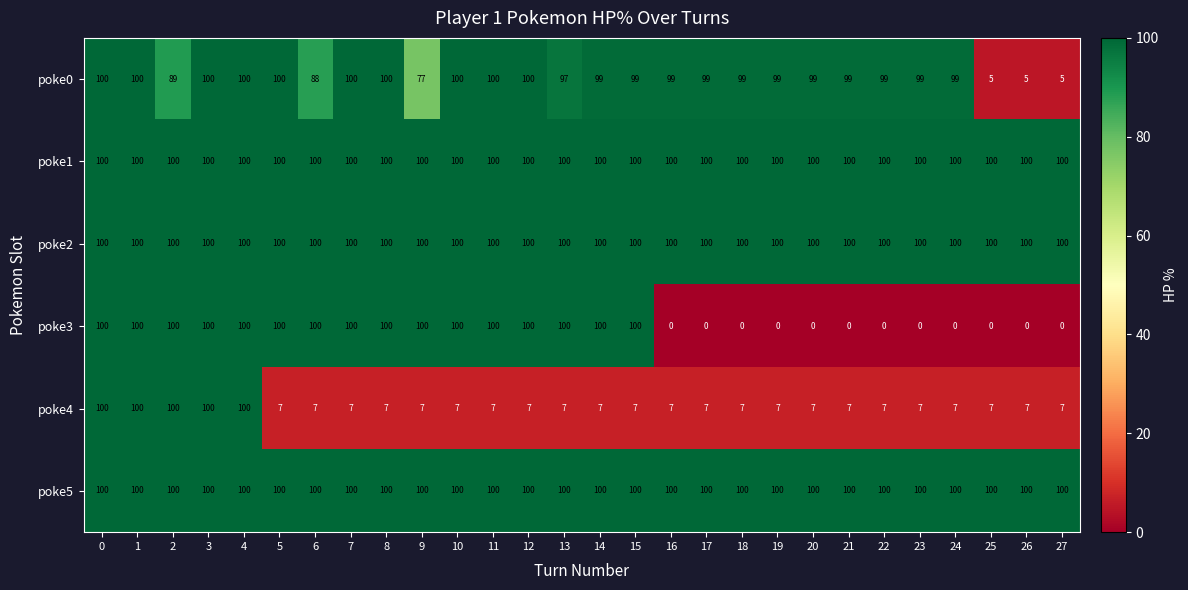

The poke5 series shows 174 at 23. True or false?

False